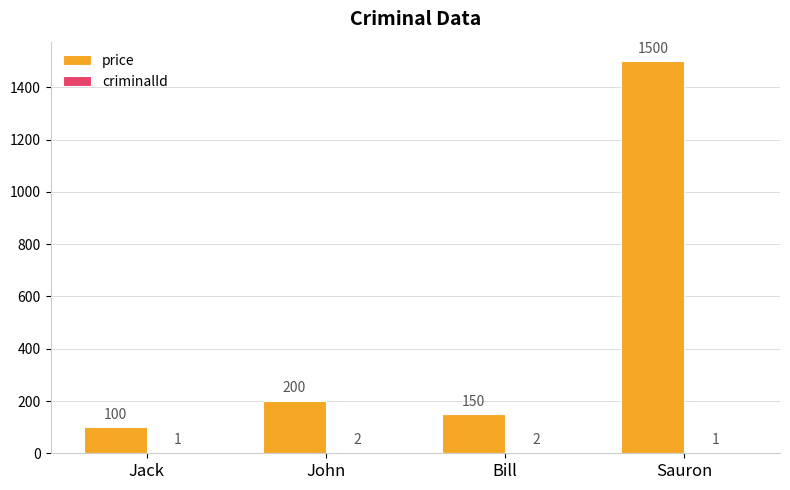

Is it true that price equals 150 at Bill?

True